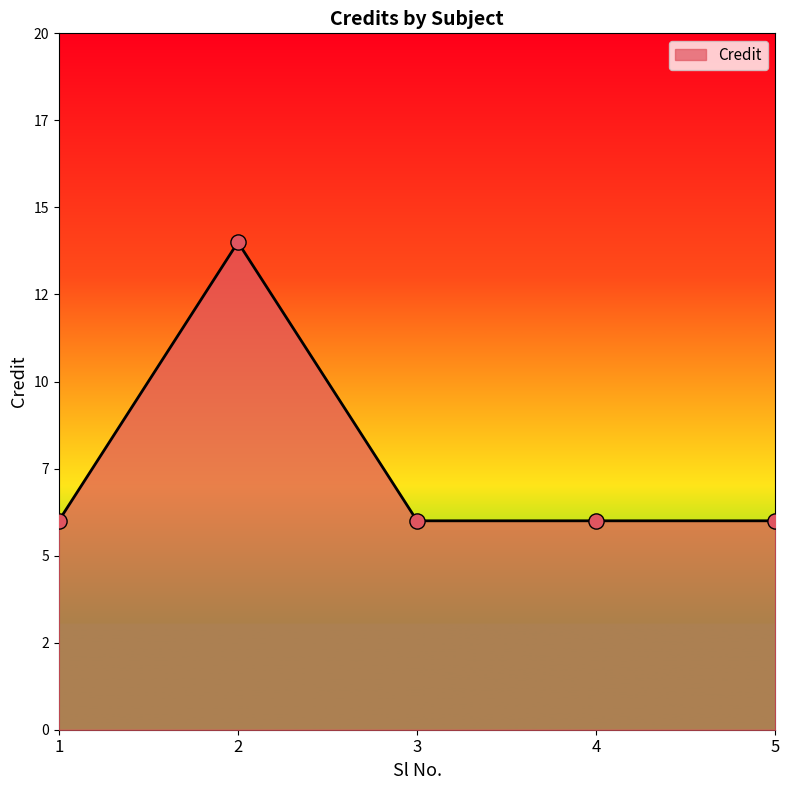

Does the chart have visible grid lines?

No